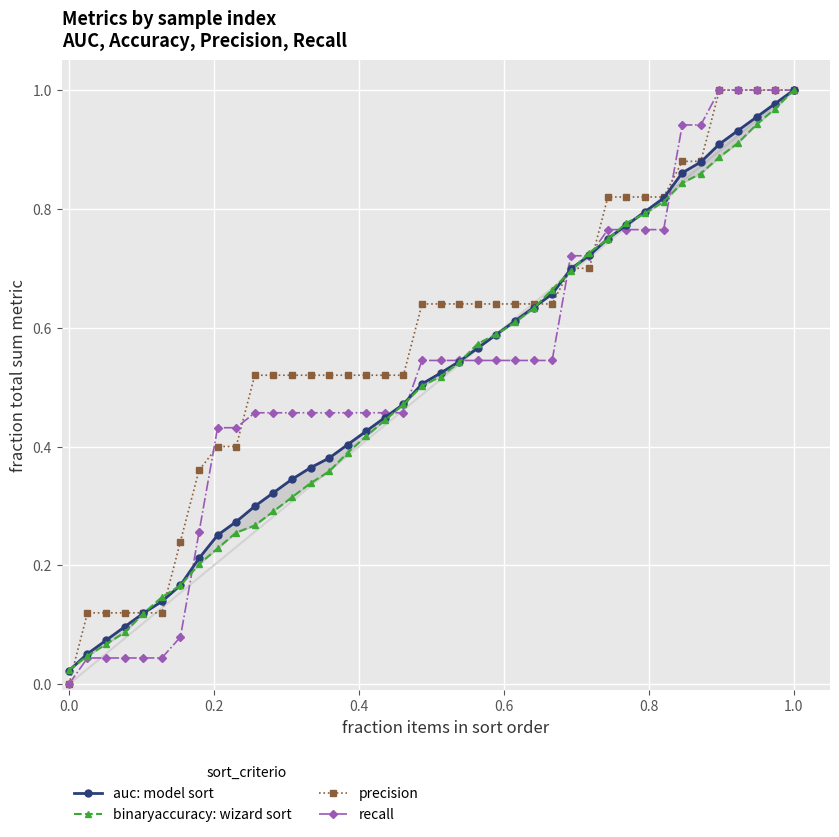

What is the highest value of the precision series?

1.0